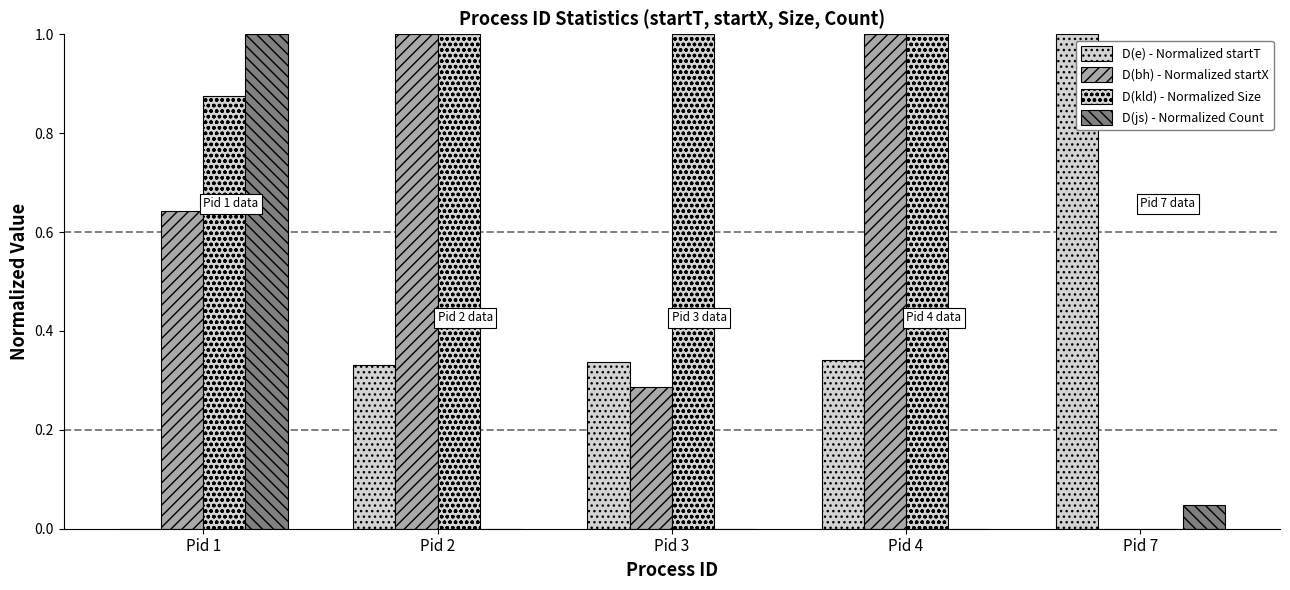

Reading right to left, list all the values displayed in this chart.

D(e) - Normalized startT: Pid 7=1.0	Pid 4=0.3	Pid 3=0.3	Pid 2=0.3	Pid 1=0.0
D(bh) - Normalized startX: Pid 7=0.0	Pid 4=1.0	Pid 3=0.3	Pid 2=1.0	Pid 1=0.6
D(kld) - Normalized Size: Pid 7=0.0	Pid 4=1.0	Pid 3=1.0	Pid 2=1.0	Pid 1=0.9
D(js) - Normalized Count: Pid 7=0.0	Pid 4=0.0	Pid 3=0.0	Pid 2=0.0	Pid 1=1.0